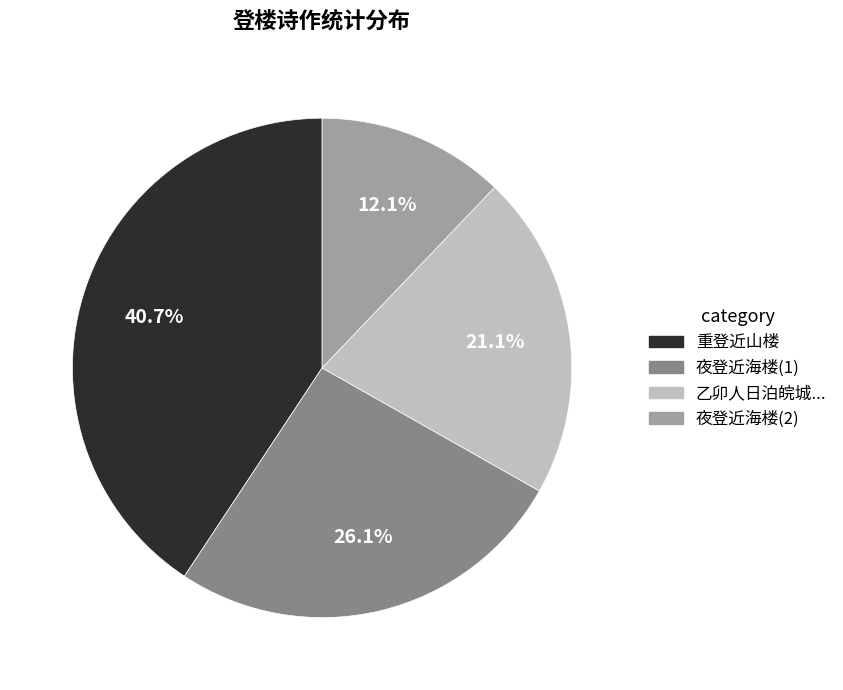

Does any single category account for the majority?

No